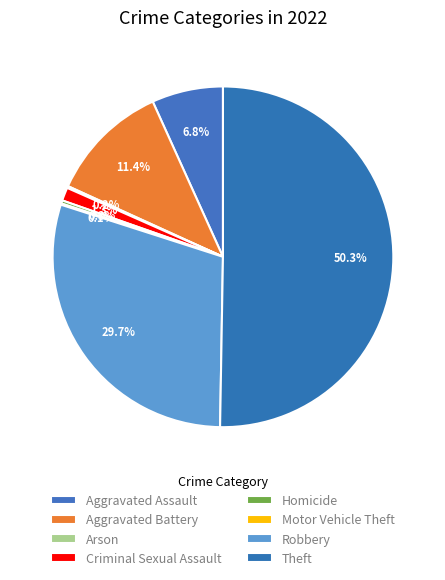

What is the largest slice in the pie chart?

Theft